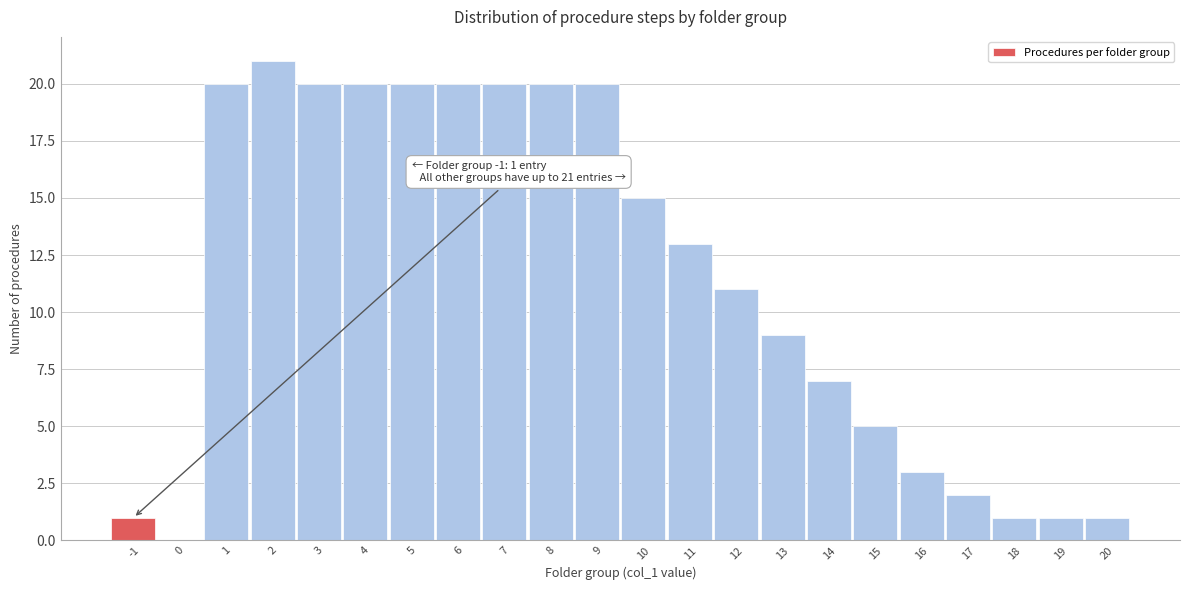

Over which range of the x-axis is the bar tallest?

1.5 to 2.5